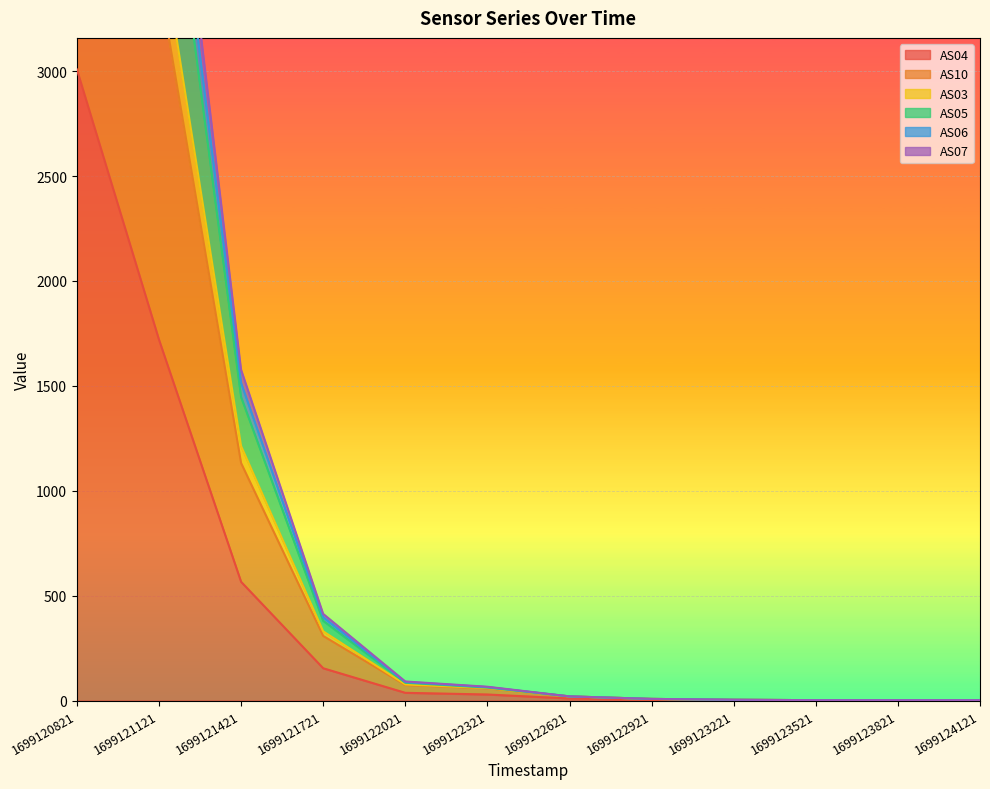

Reading left to right, extract all data points from this chart.

AS04: 3008	1720	566	154	37	29	10	4	2	1	1	1
AS10: 6014	3436	1132	308	74	58	20	8	4	2	2	2
AS03: 8567	4834	1577	413	91	66	20	8	4	2	2	2
AS05: 8188	4634	1514	397	88	64	20	8	4	2	2	2
AS06: 7788	4424	1447	380	85	62	20	8	4	2	2	2
AS07: 6488	3686	1213	330	77	60	20	8	4	2	2	2